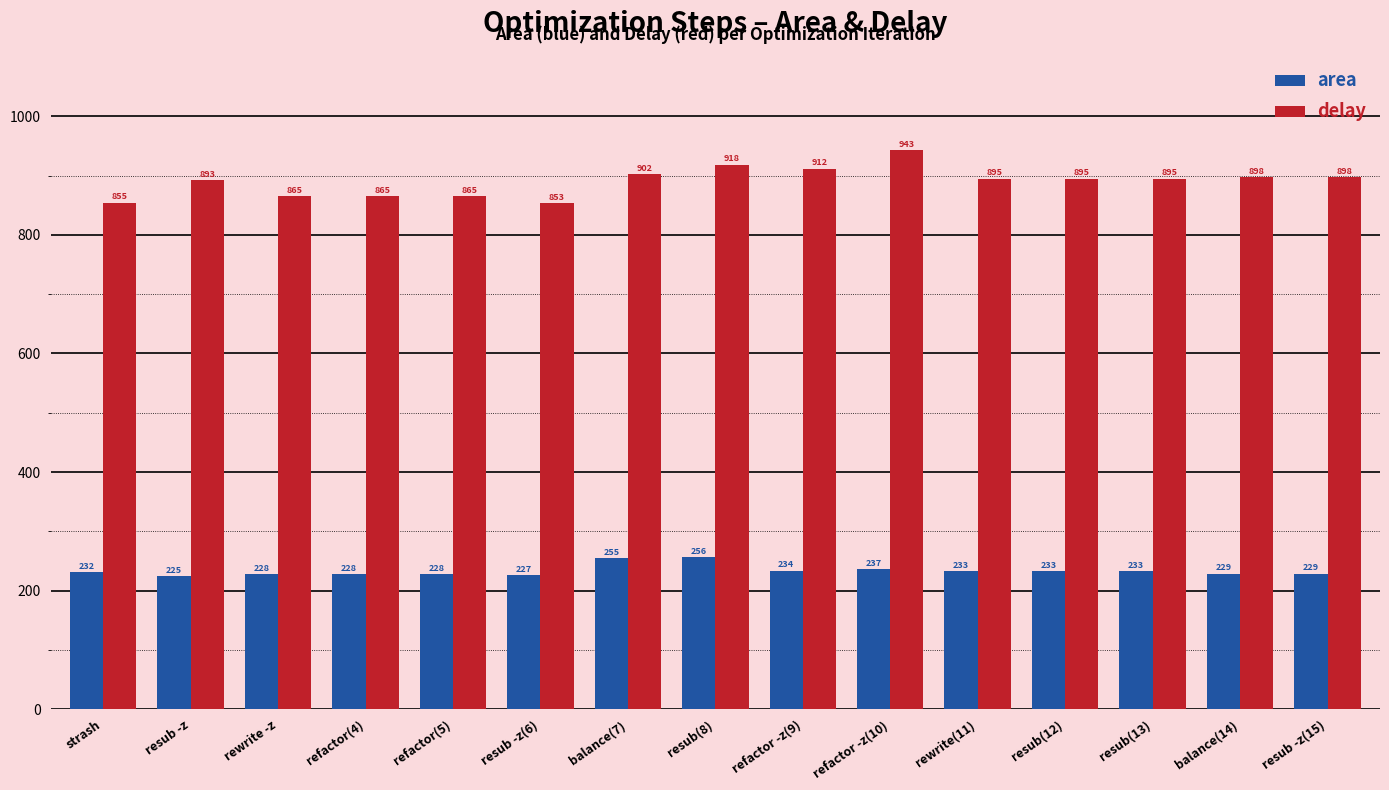

Which series has the widest spread of values?

delay